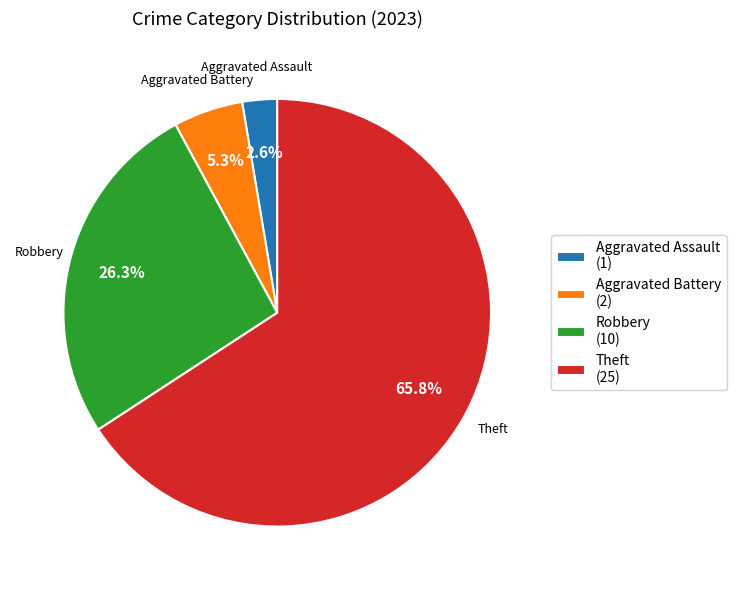

Does any single category account for the majority?

Yes